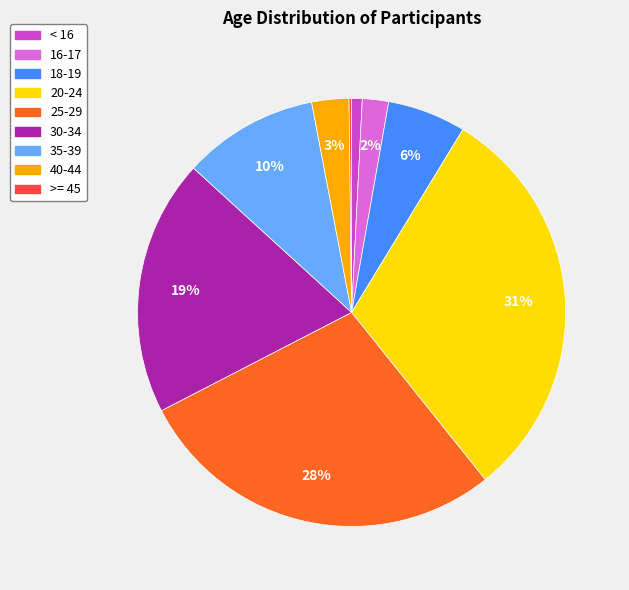

Does any single category account for the majority?

No